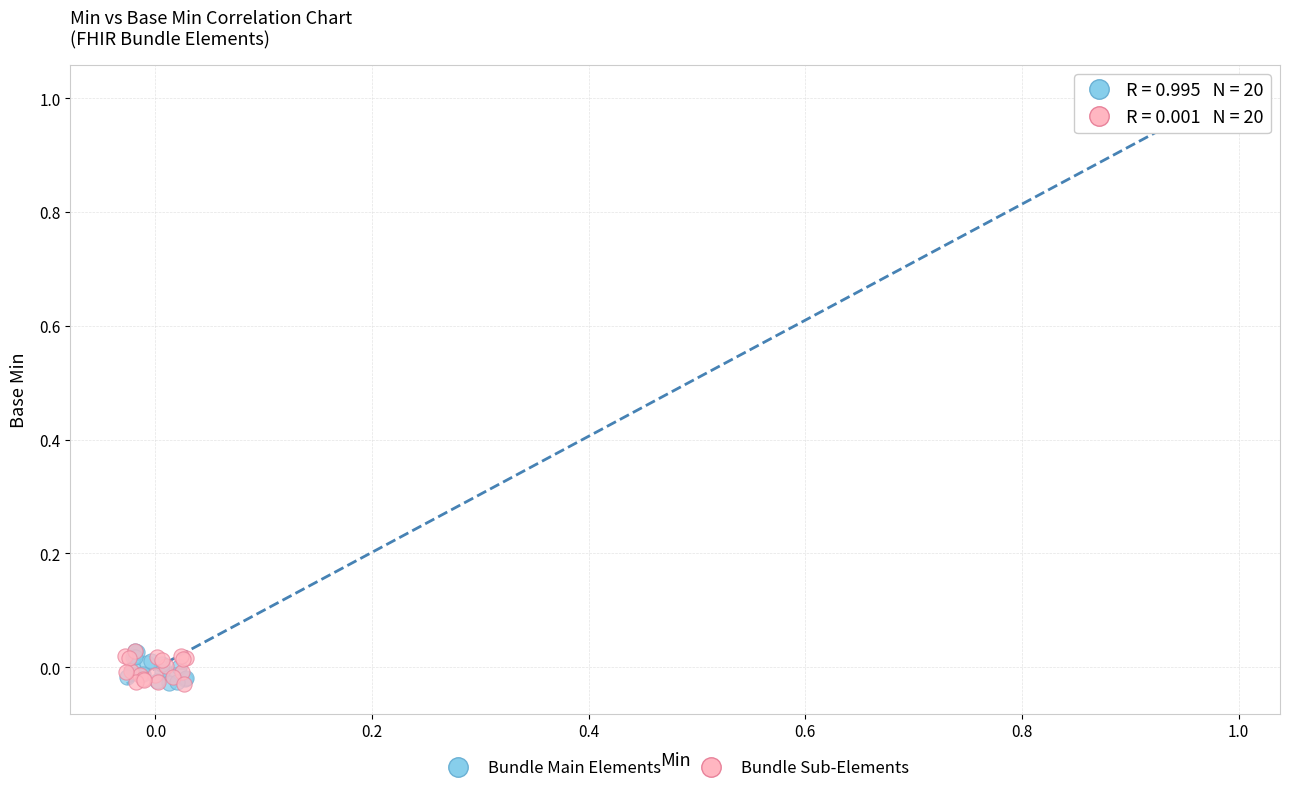

Which series reaches the maximum Y coordinate?

Bundle Main Elements